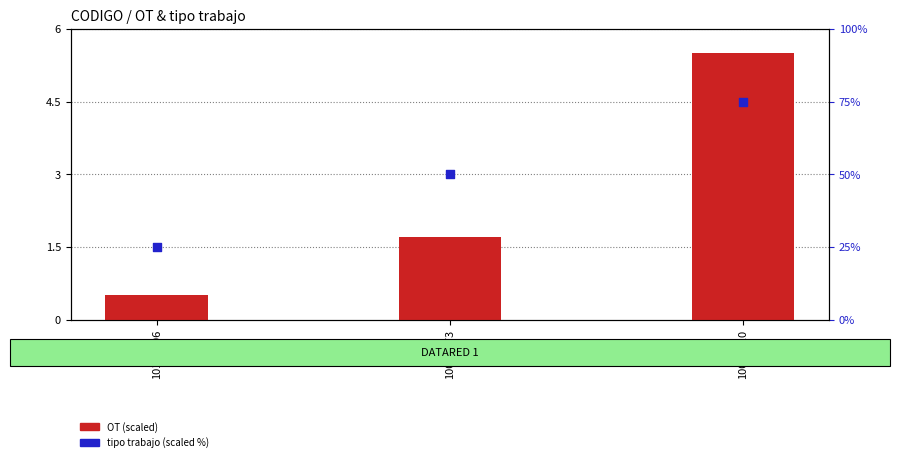

Which series reaches the maximum Y coordinate?

tipo trabajo (scaled %)